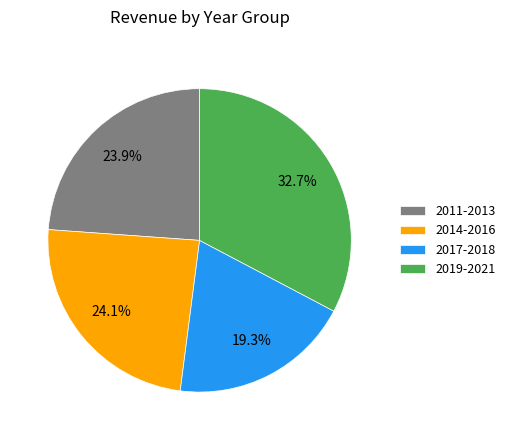

Does any single category account for the majority?

No